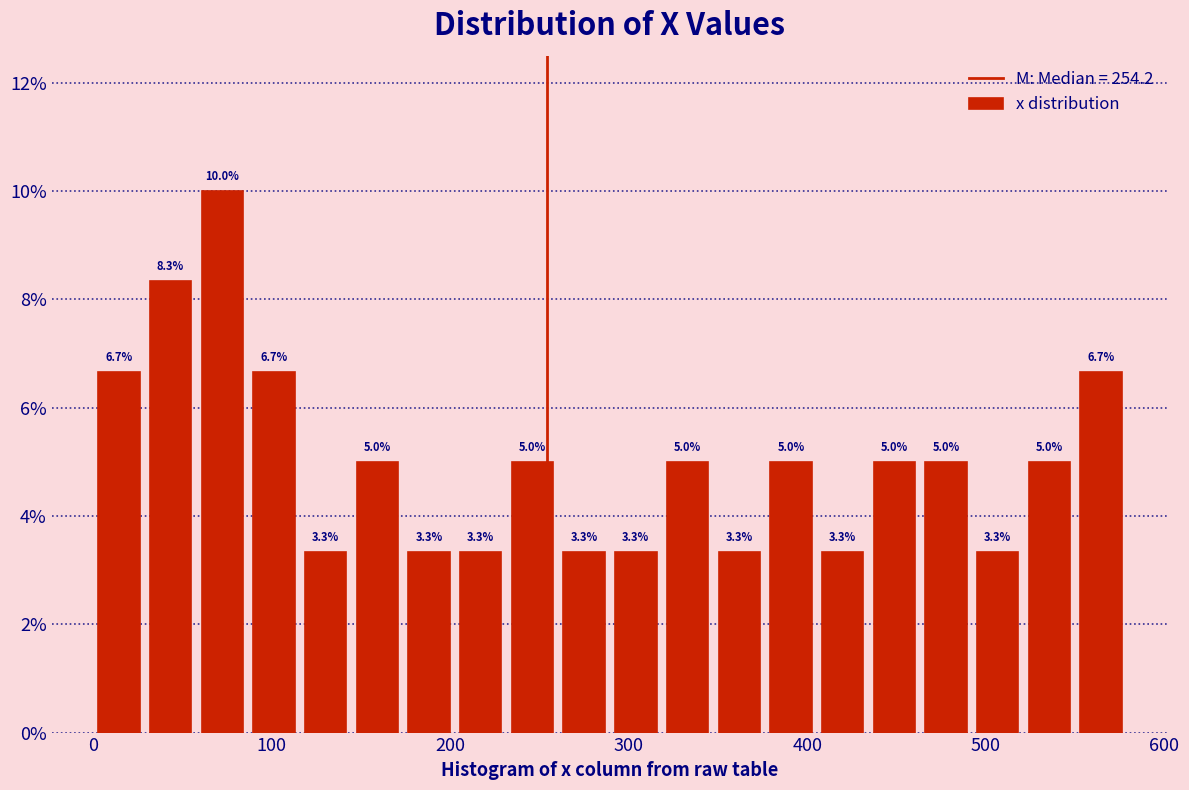

Read against the x-axis, roughly where is the centre of the tallest bar?

70